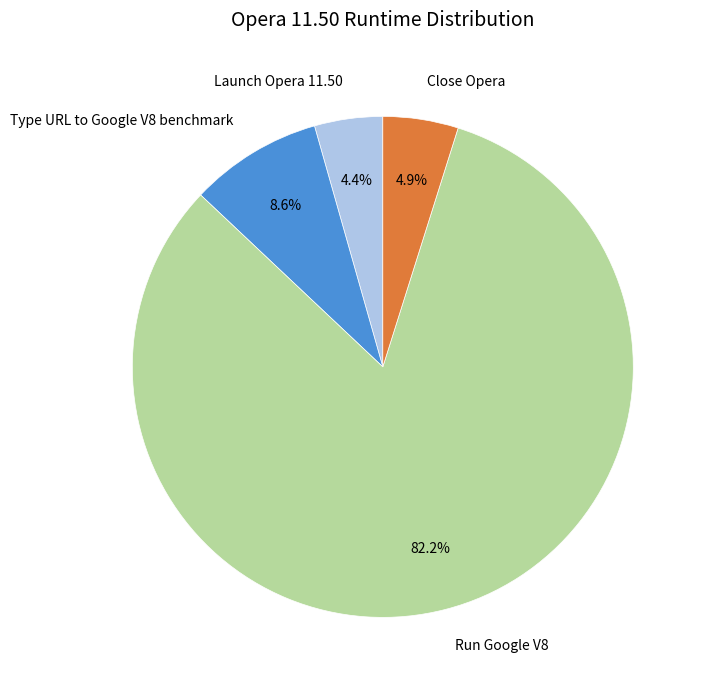

How much of the chart is everything except Type URL to Google V8 benchmark?

91.4%